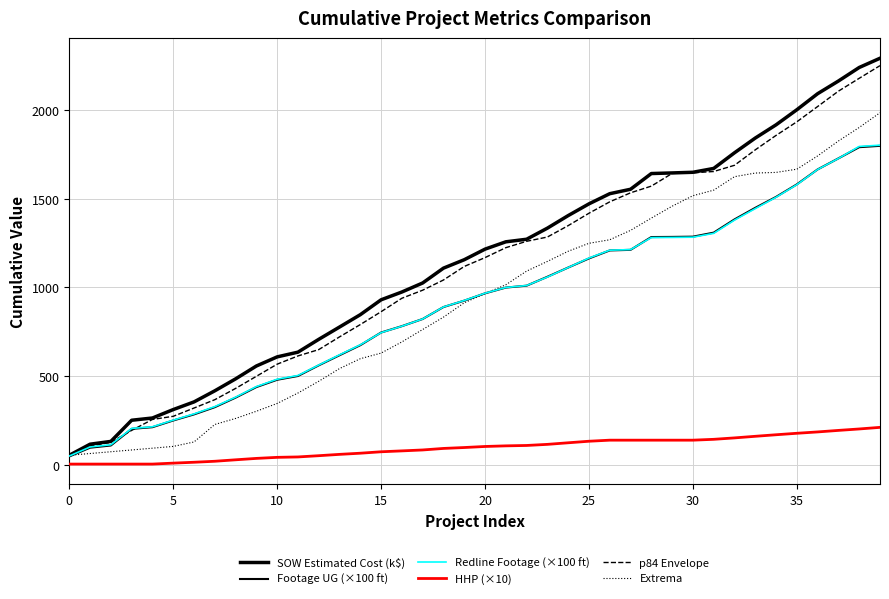

What is the difference between the maximum and minimum values in the HHP (×10) series?

206.7